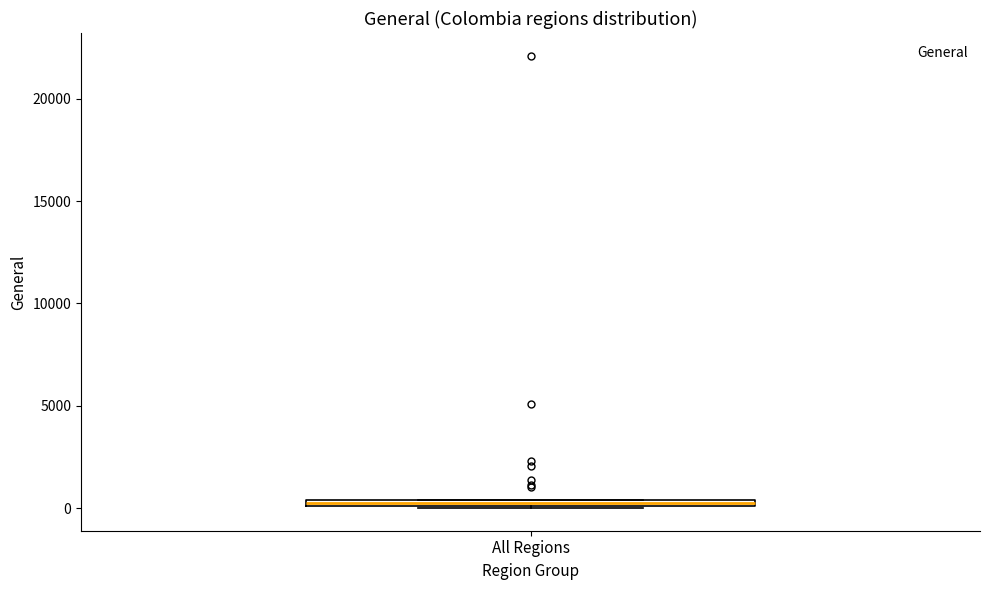

Where is the upper edge of the box for All Regions on the y-axis? The values are not printed on the chart, so give them approximately, as read against the axis.

500